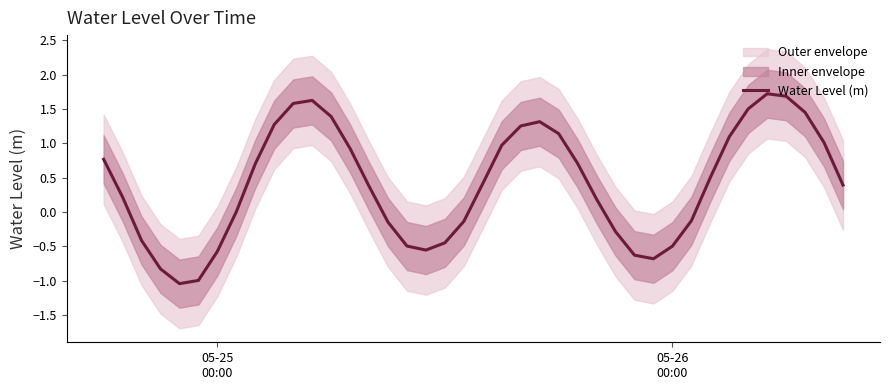

What is the sum of all values?

16.3